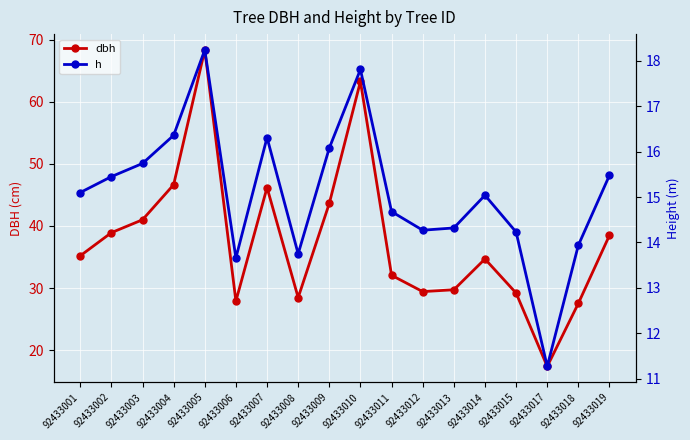

Which series has the largest total across all categories?

dbh